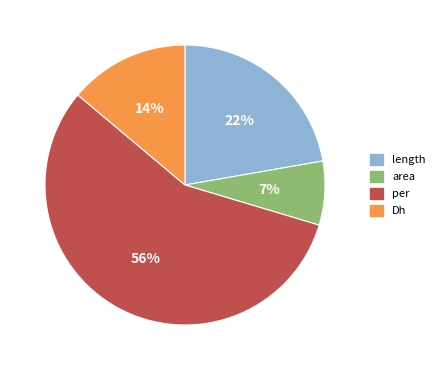

Which category has the biggest portion of the pie?

per